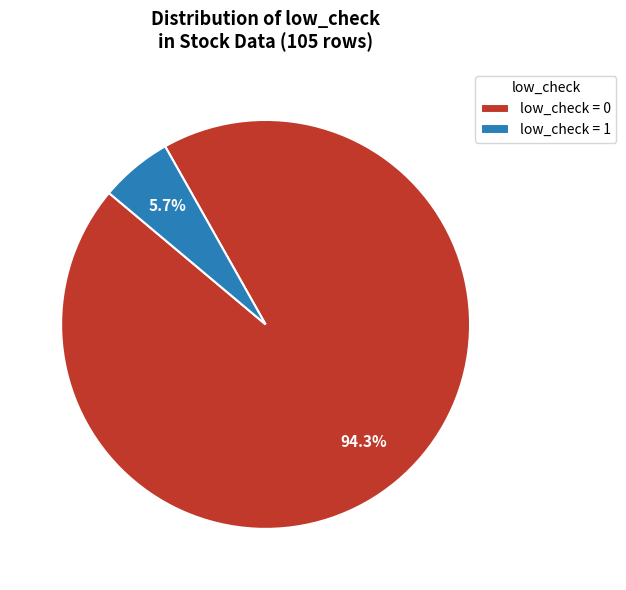

To the nearest percent, what is the difference between the largest and smallest slice percentages?

89%